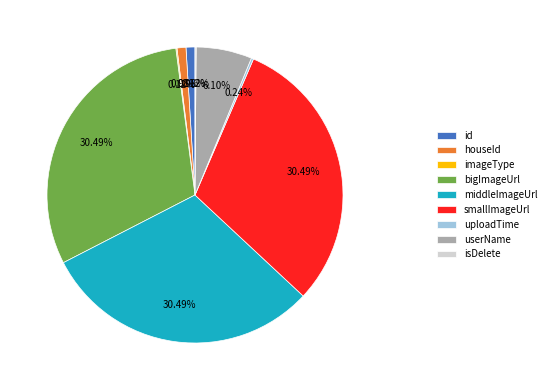

Approximately how many times larger is the value at middleImageUrl compared to userName?

5.0